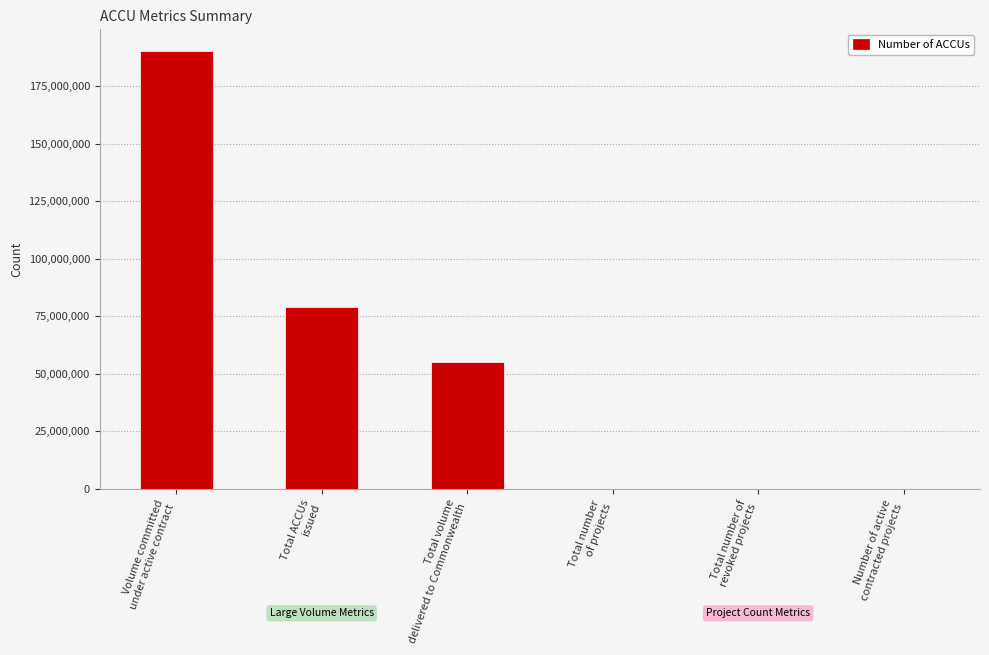

What is the greatest value displayed?

190311378